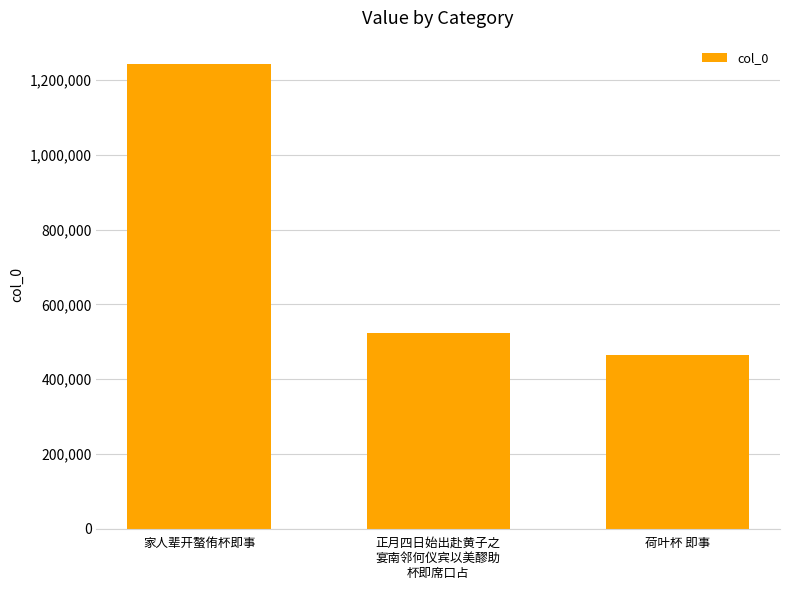

Reading right to left, transcribe all the data shown in this chart.

464218	523908	1243376